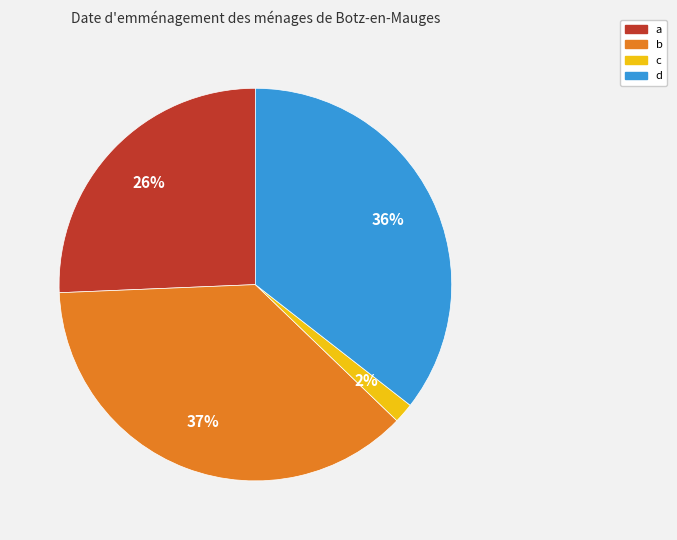

Is it true that b is 37% of the pie?

True